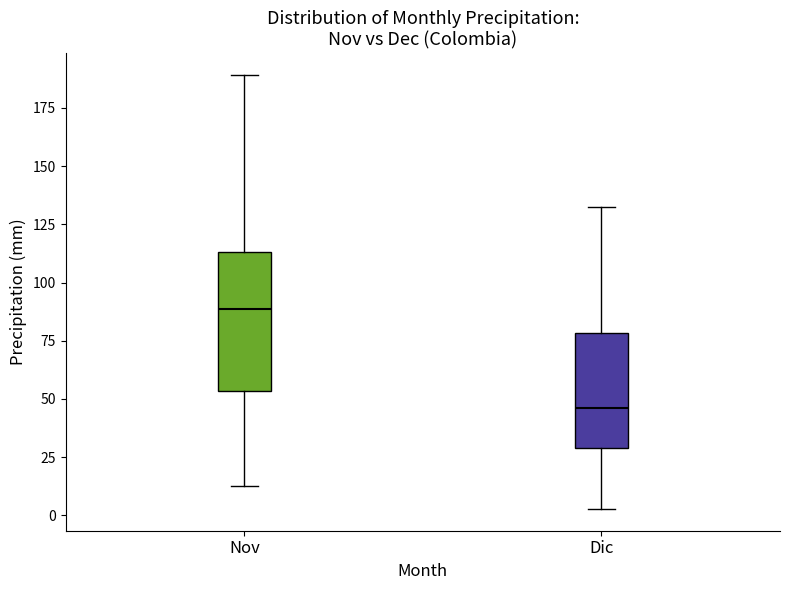

Comparing the boxes themselves (not the whiskers), which one is the tallest?

Nov